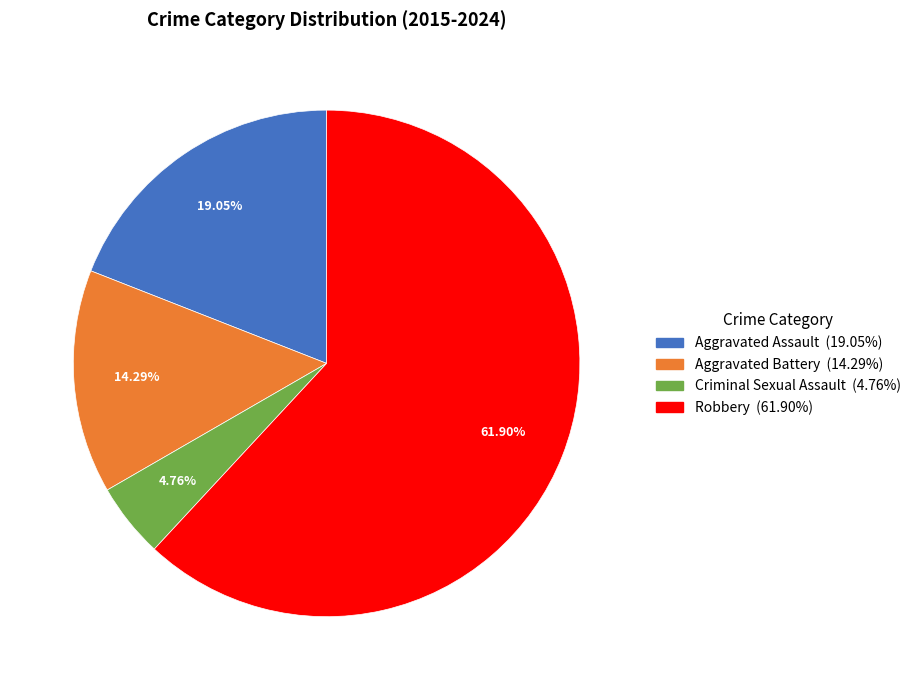

What is the total percentage of Aggravated Assault and Aggravated Battery?

33.3%